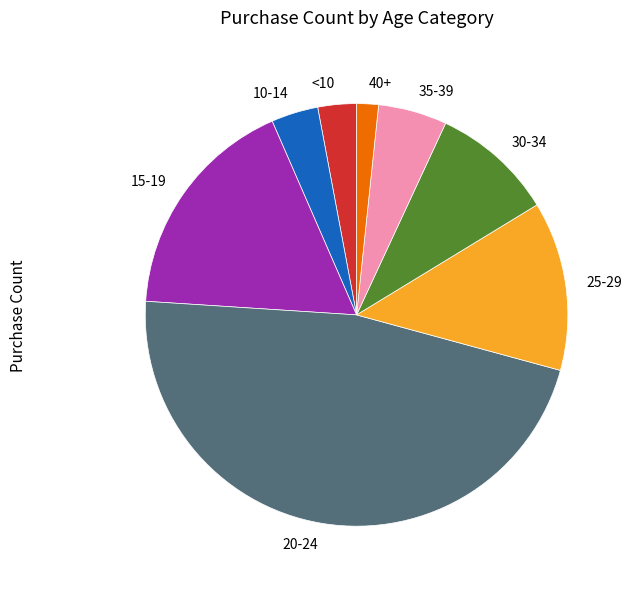

How many segments does this pie chart have?

8